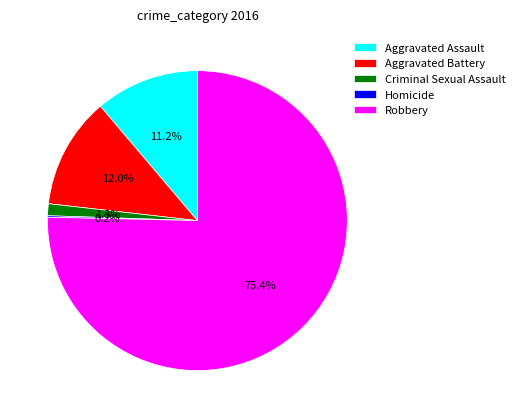

To the nearest percent, what is the difference between the Robbery and Aggravated Battery slice percentages?

63%